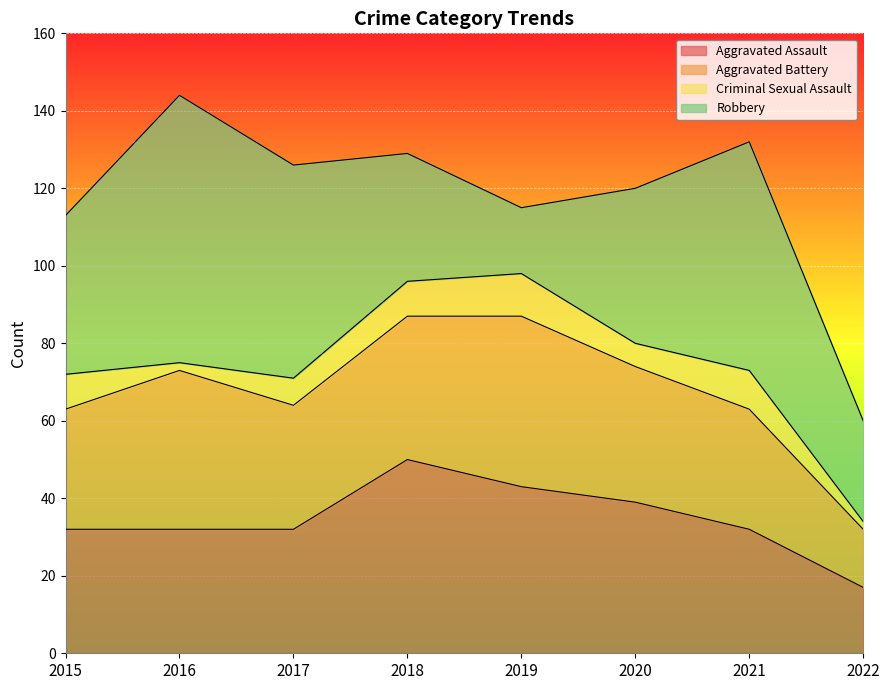

At which label is Aggravated Assault closest to 33?

2015